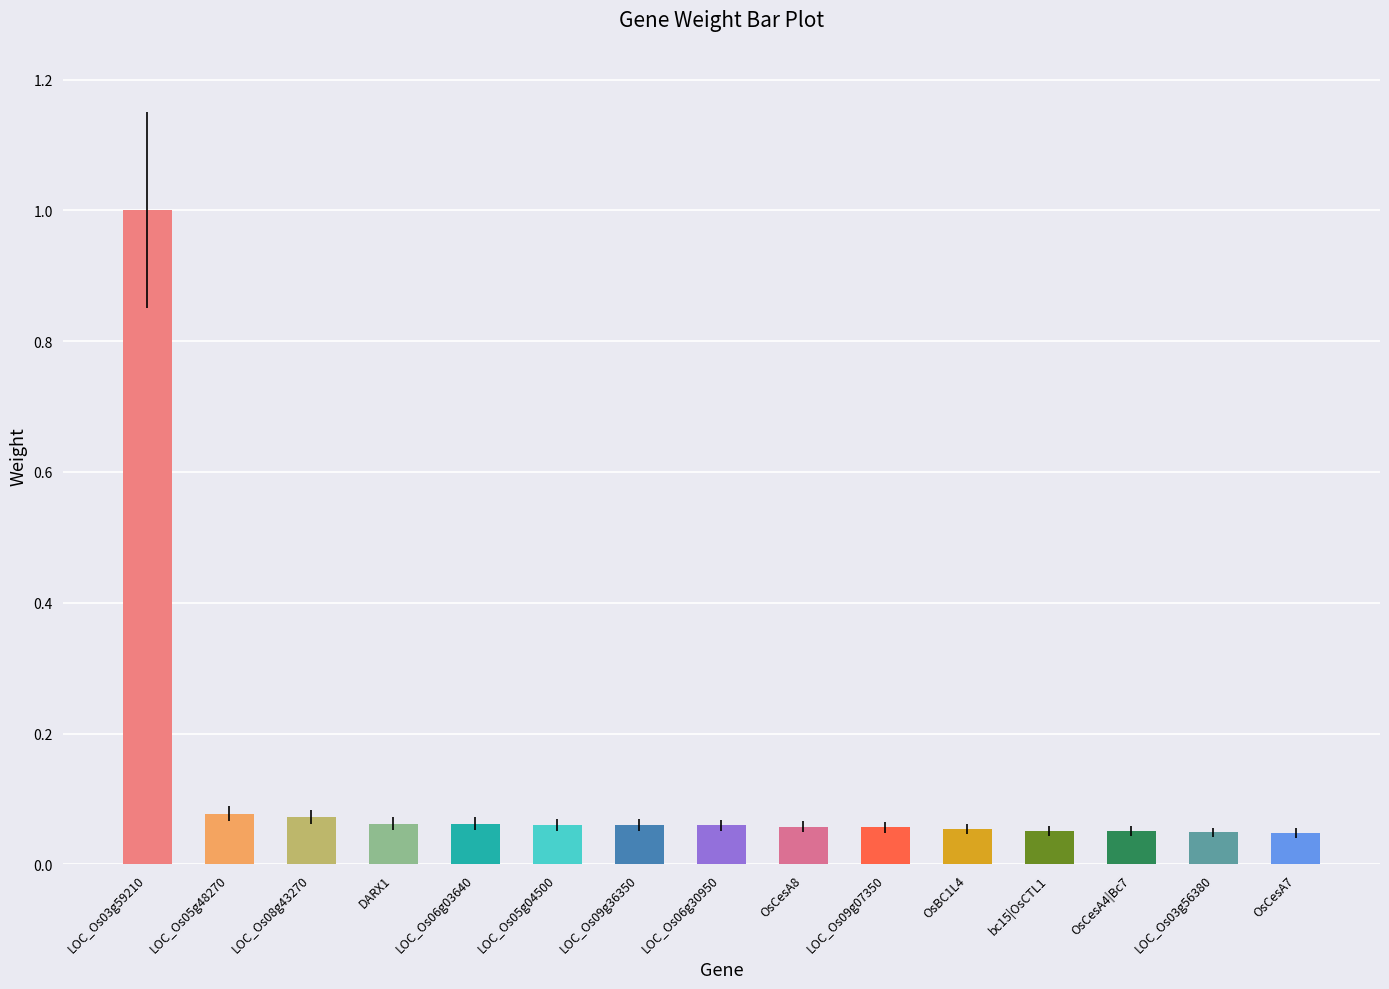

What is the label of the 11th bar from the right?

LOC_Os06g03640